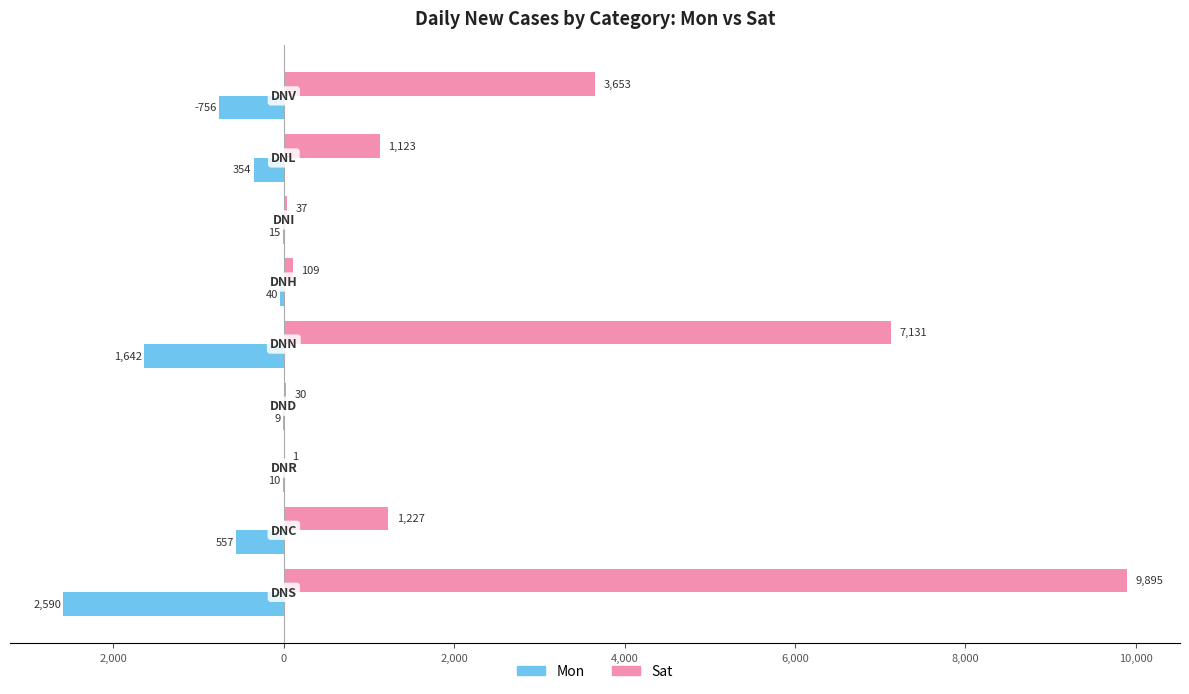

What are all the series names shown in the legend?

Mon, Sat